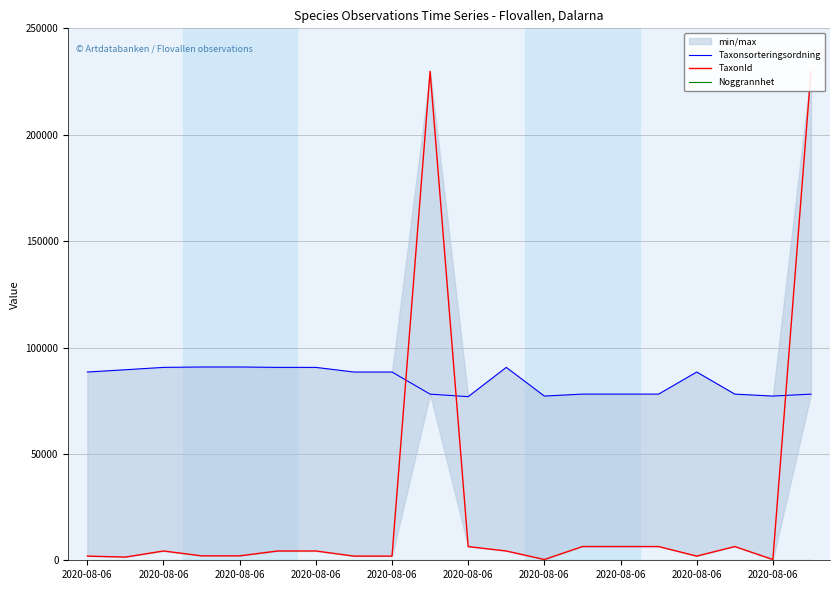

True or false: Noggrannhet has a value of 25 at 2020-08-06.

True